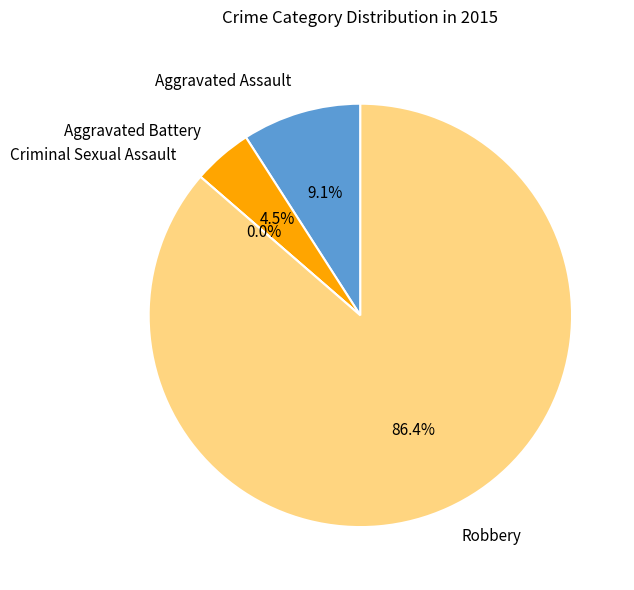

The Aggravated Battery slice represents 5% of the pie. True or false?

True